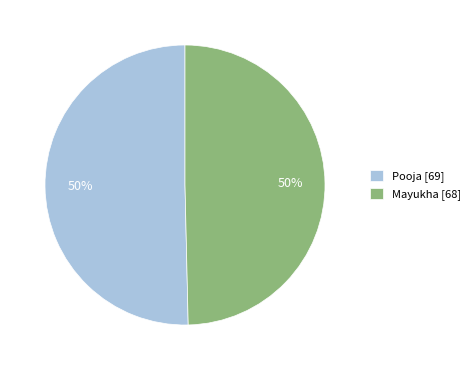

What percentage is the Mayukha slice, to the nearest percent?

50%